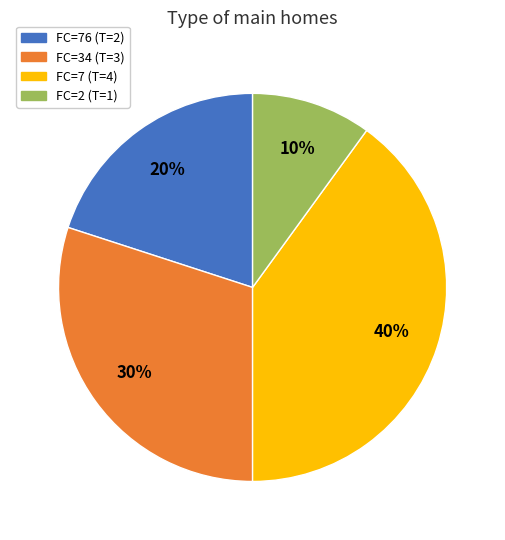

Rank the categories by value from lowest to highest.

FC=2 (T=1), FC=76 (T=2), FC=34 (T=3), FC=7 (T=4)